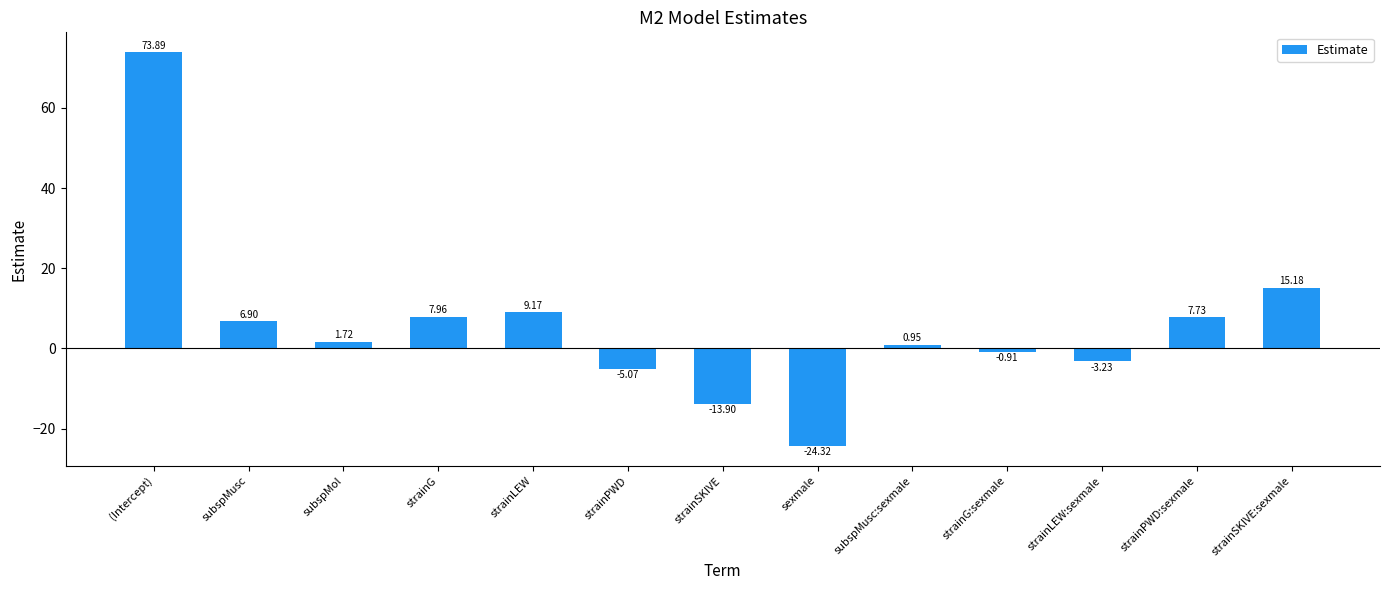

At which label does the data first exceed 1?

(Intercept)